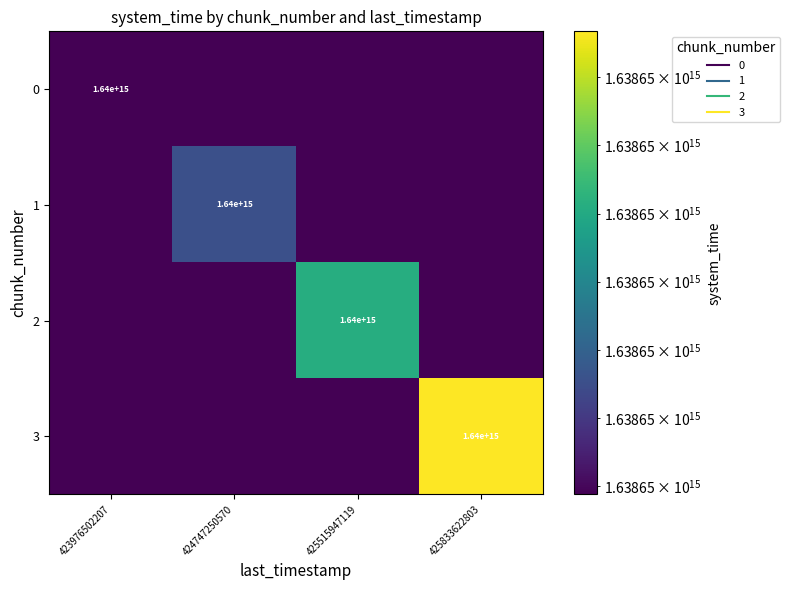

Is the value of 2 at 425515947119 greater than the value of 3 at 423976502207?

Yes